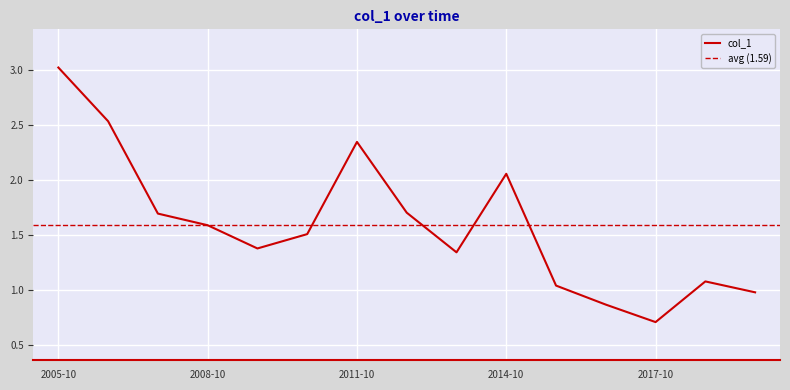

Reading left to right, list all the values displayed in this chart.

3.0	2.5	1.7	1.6	1.4	1.5	2.3	1.7	1.3	2.1	1.0	0.9	0.7	1.1	1.0